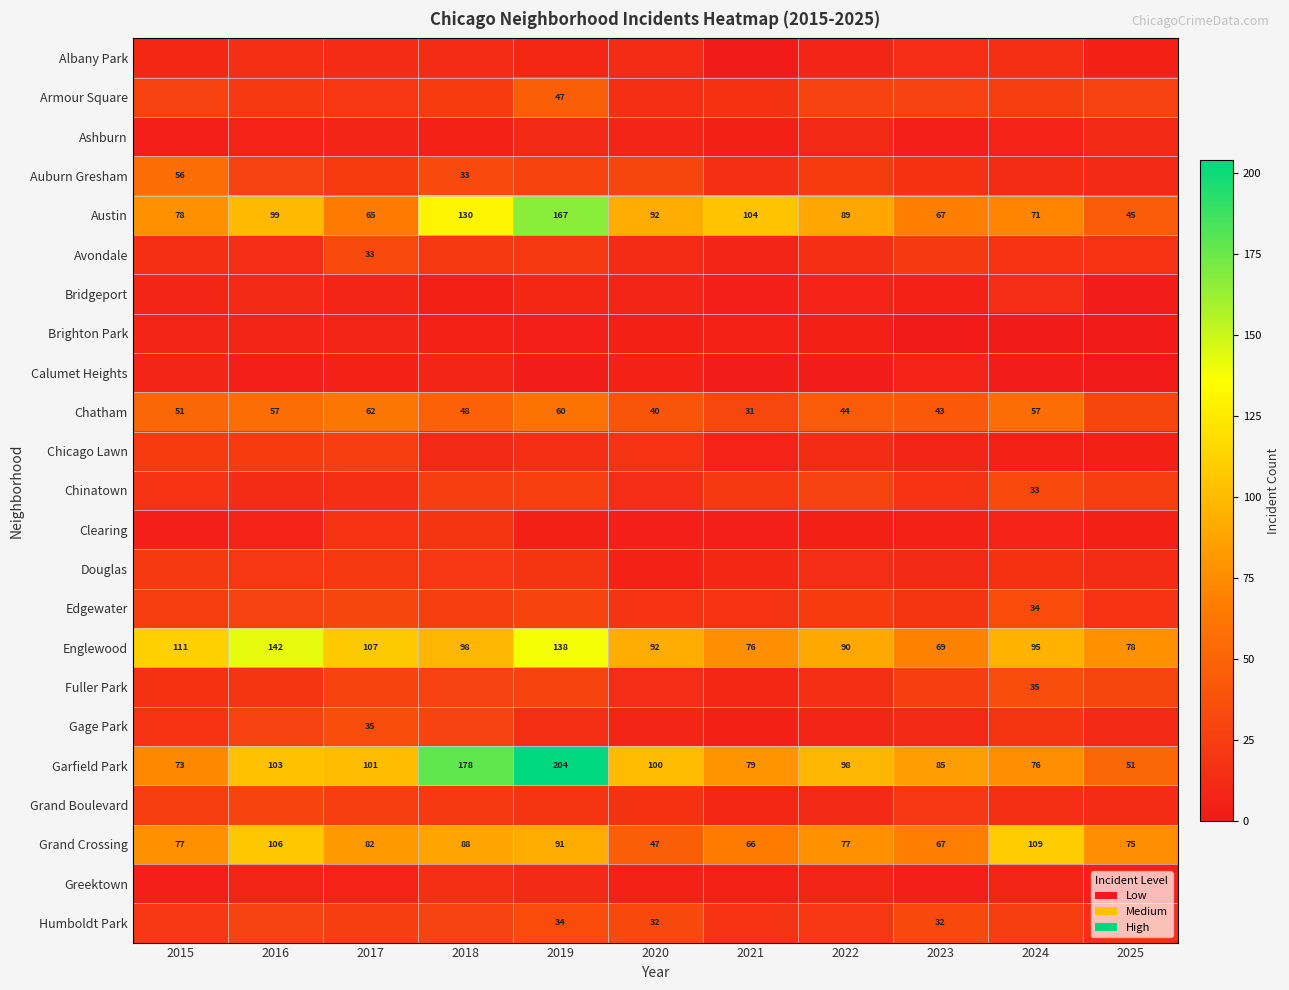

What is the minimum value for Grand Crossing?

47